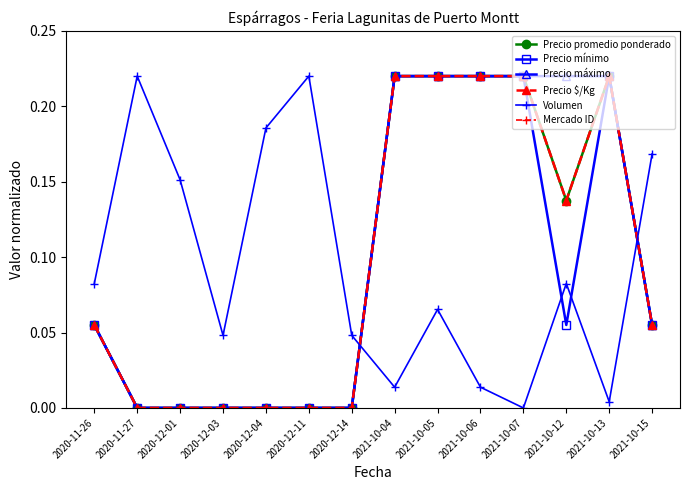

How many categories are shown in the chart?

14